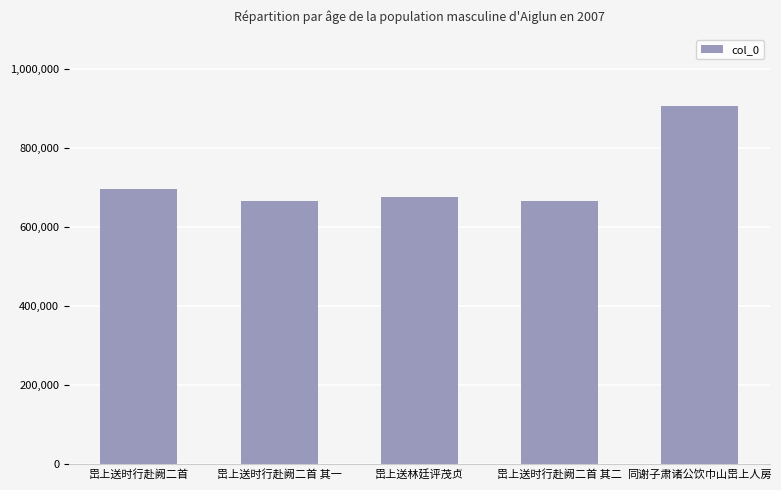

How many categories are shown in the chart?

5